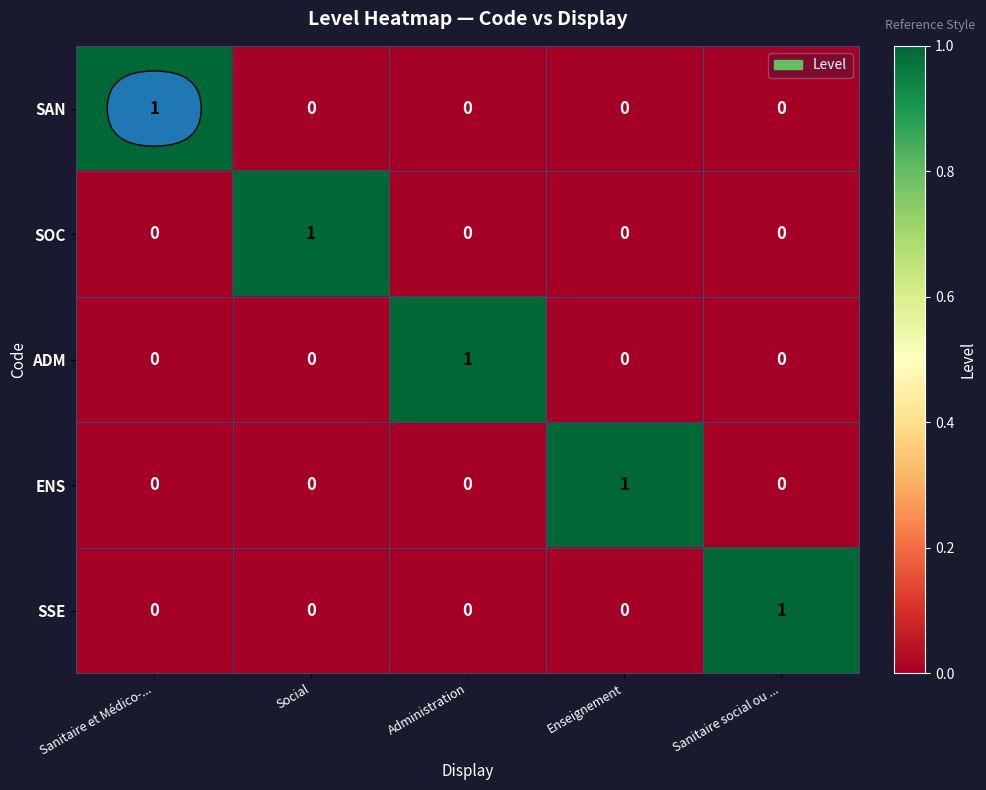

At how many categories does at least one series exceed 0?

5